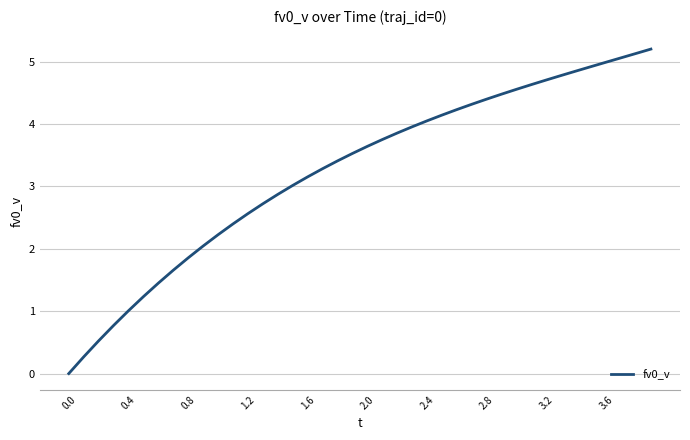

True or false: the data has more than 0 interior local peaks.

False